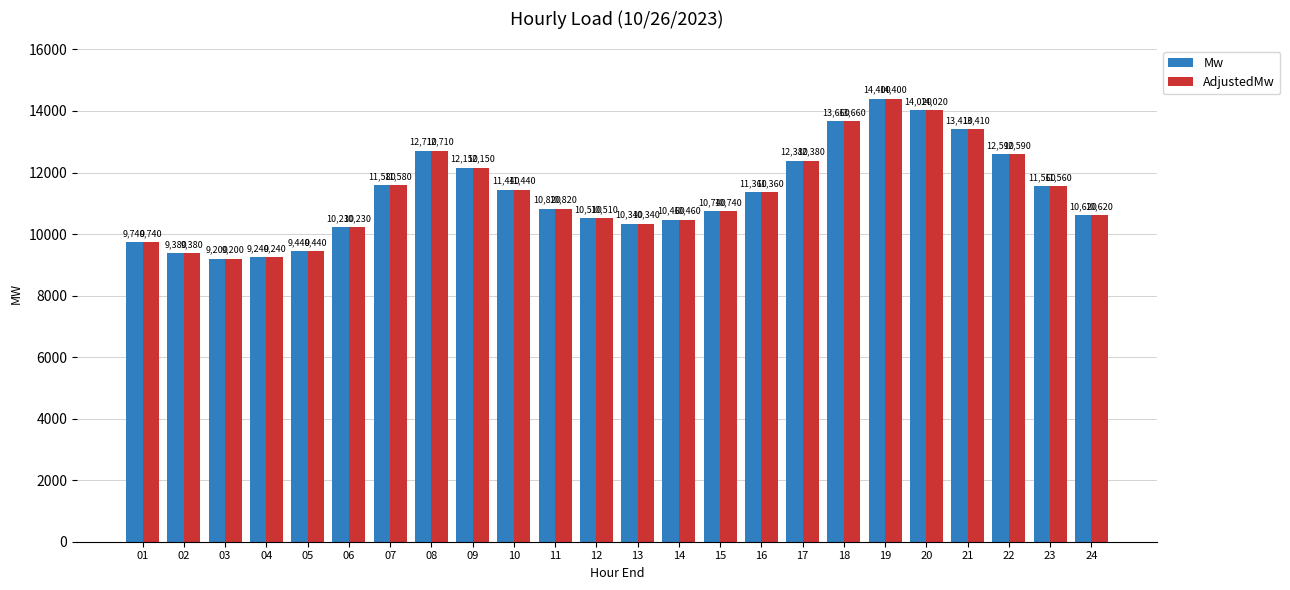

True or false: Mw has a value of 2497 at 06.

False